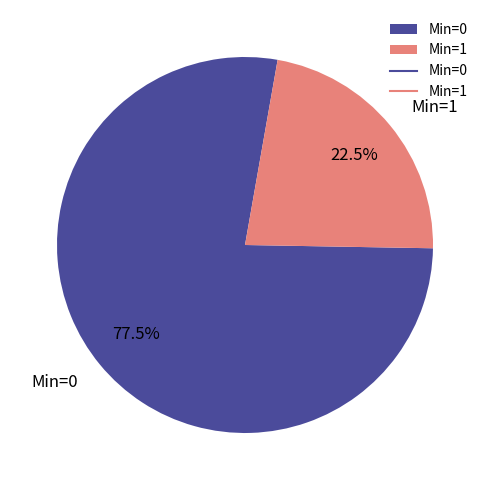

Which slice represents more than half of the pie?

Min=0